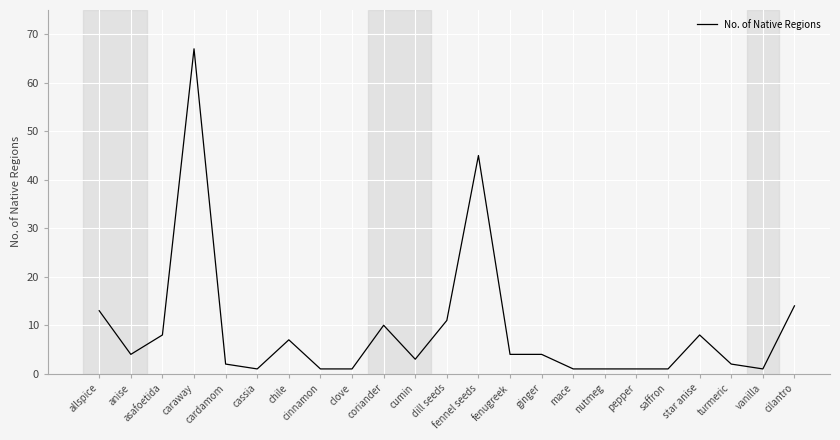

What position from the left is anise?

2